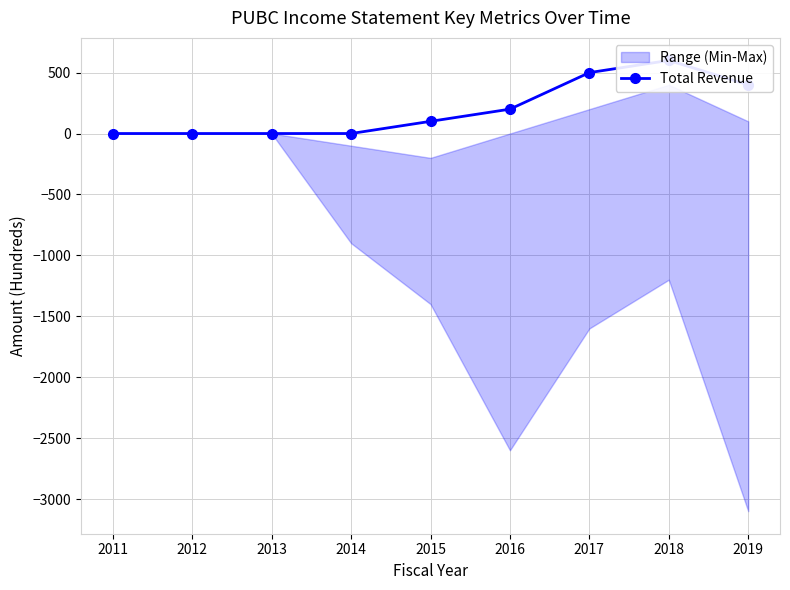

Which has a higher value, 2015 or 2013?

2015